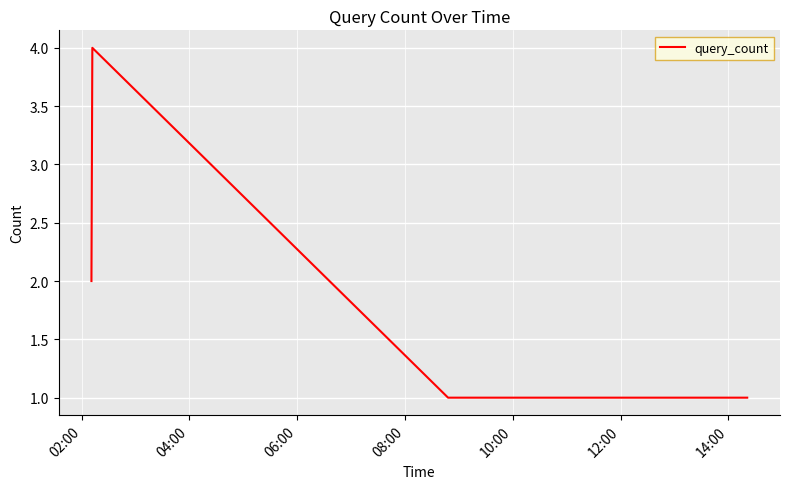

How many lines are shown in the chart?

1